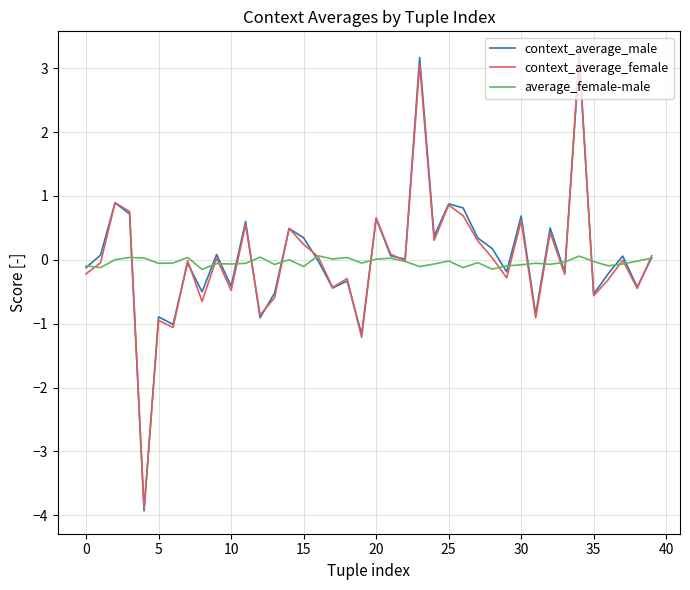

What is the lowest value of the context_average_male series?

-3.9